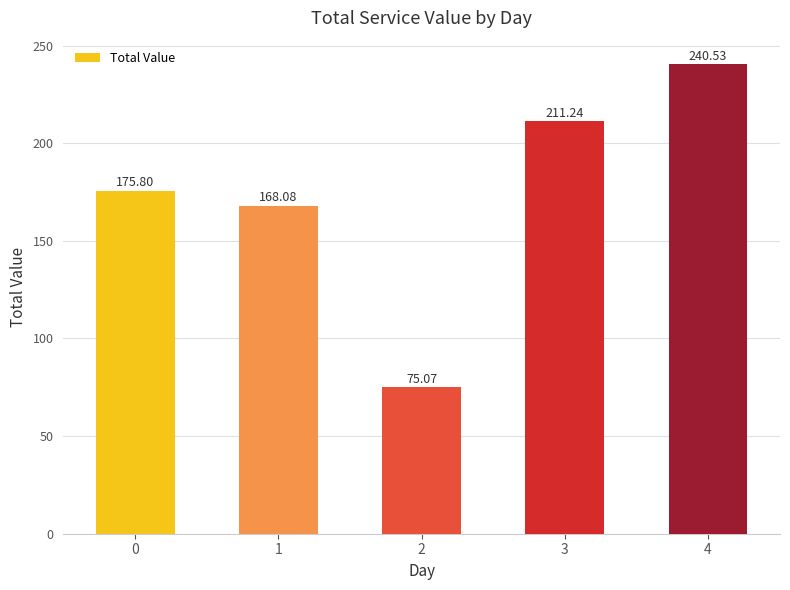

Rank the categories by value from lowest to highest.

2, 1, 0, 3, 4